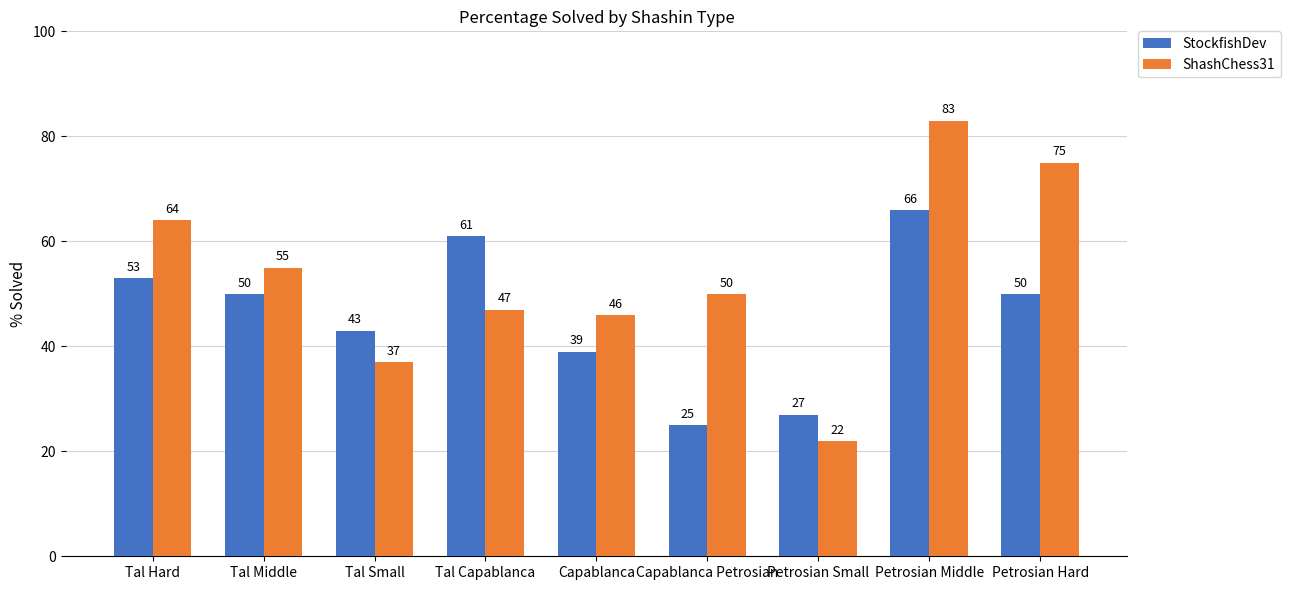

What is the label of the 2nd bar from the left?

Tal Middle